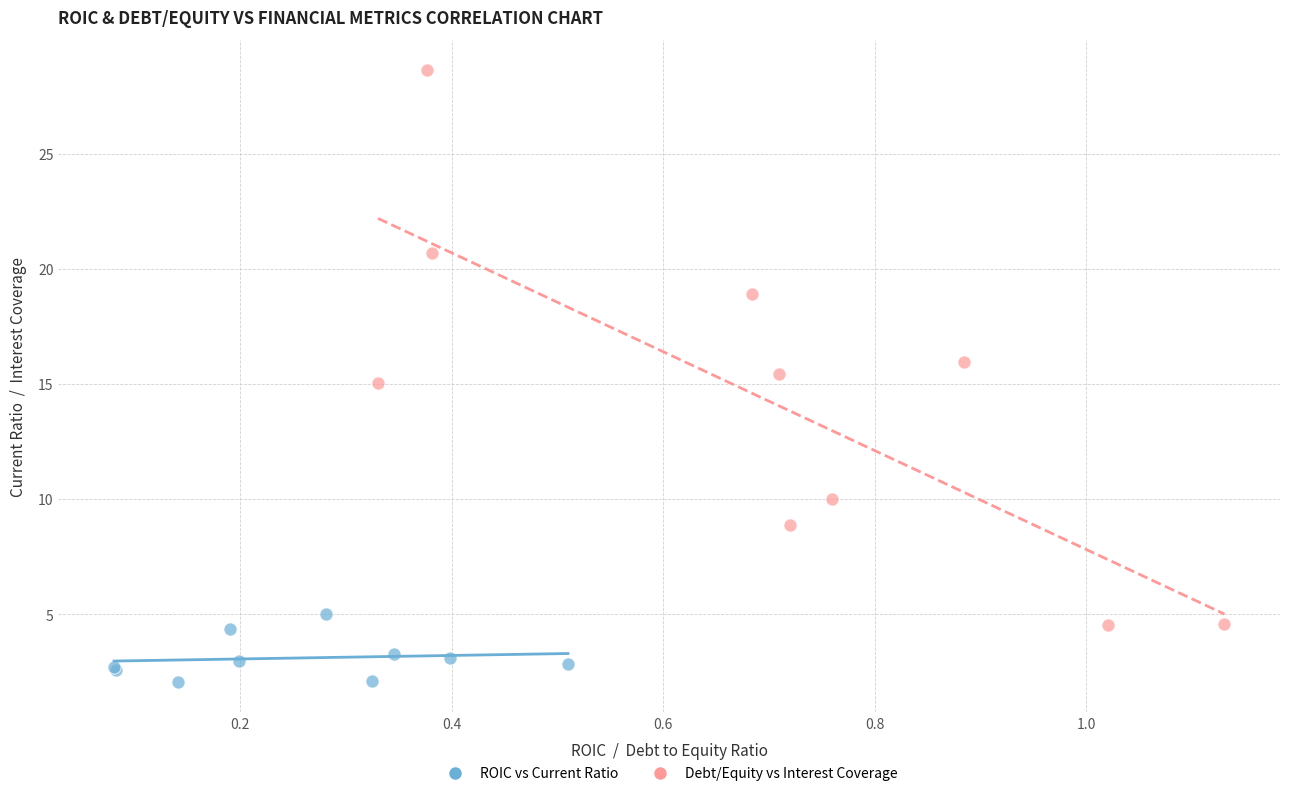

Which series contains the lowest Y value?

ROIC vs Current Ratio